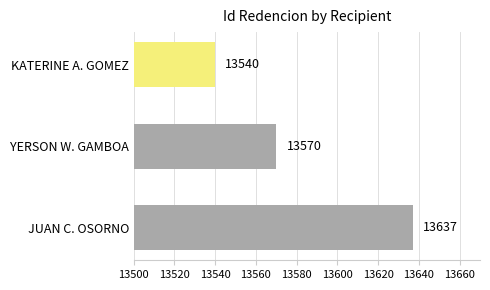

What is the value of the 1st bar from the top?

13540